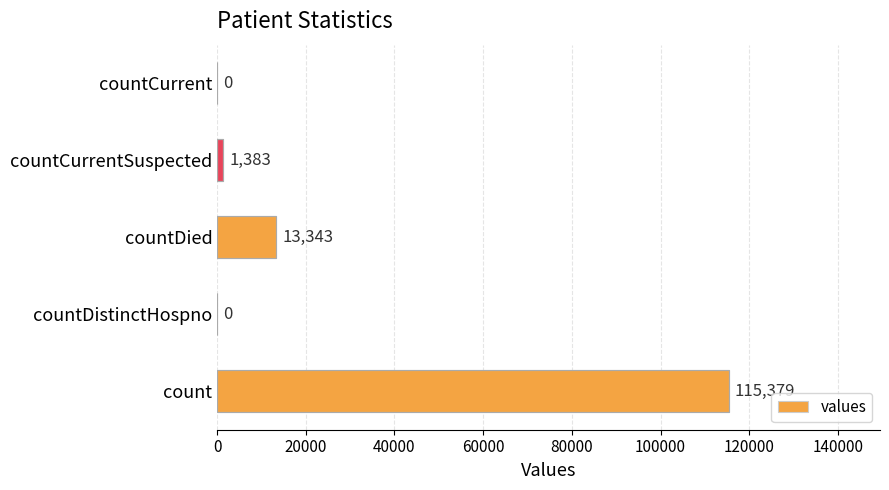

Which label corresponds to the largest value in the chart?

count